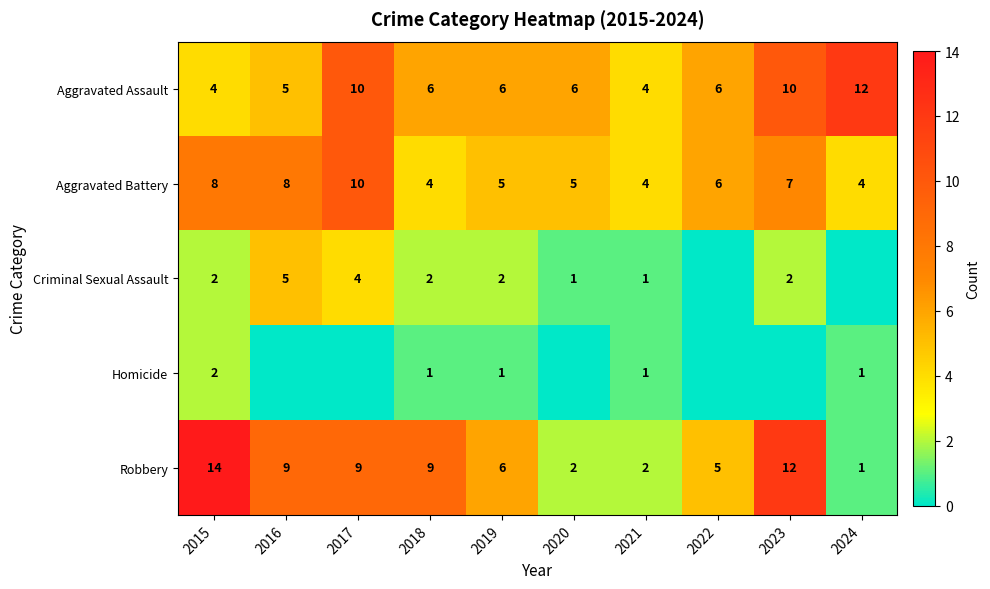

The Aggravated Assault series shows 5 at 2016. True or false?

True